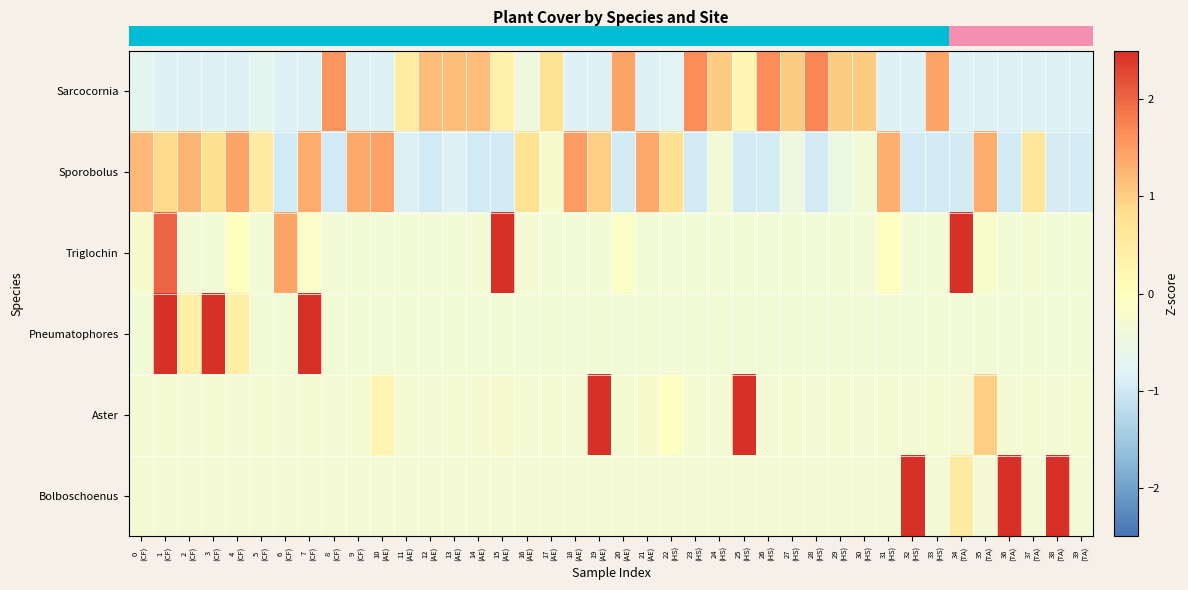

At which category does the chart reach its minimum across all series?

6
(CF)